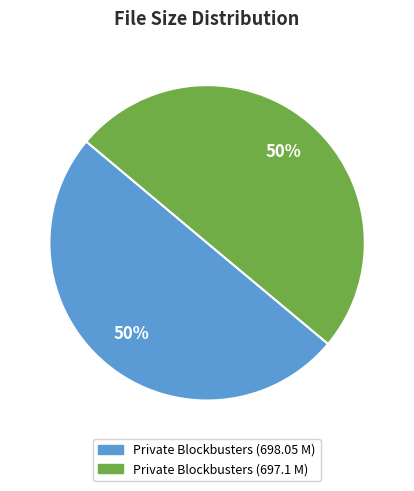

How many slices are in this pie chart?

2